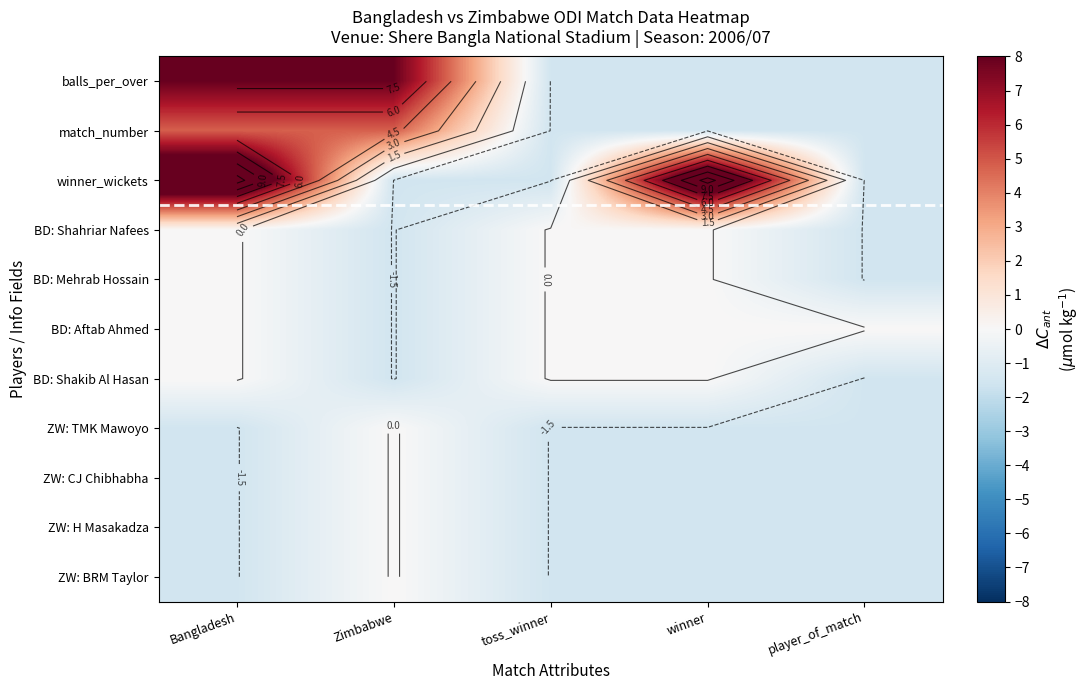

Which series has the largest range (max minus min)?

winner_wickets